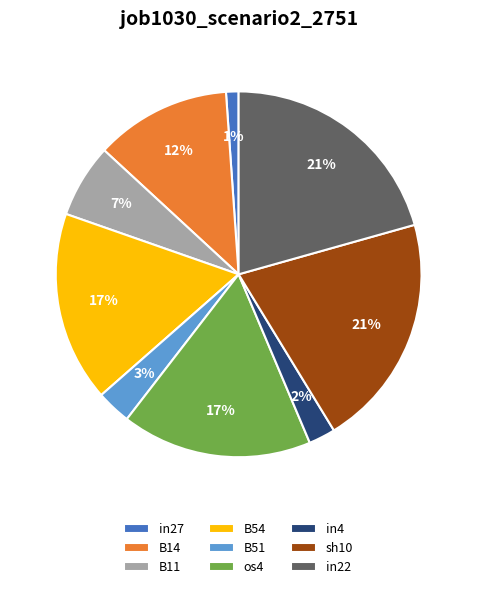

Between in22 and B51, which is larger?

in22